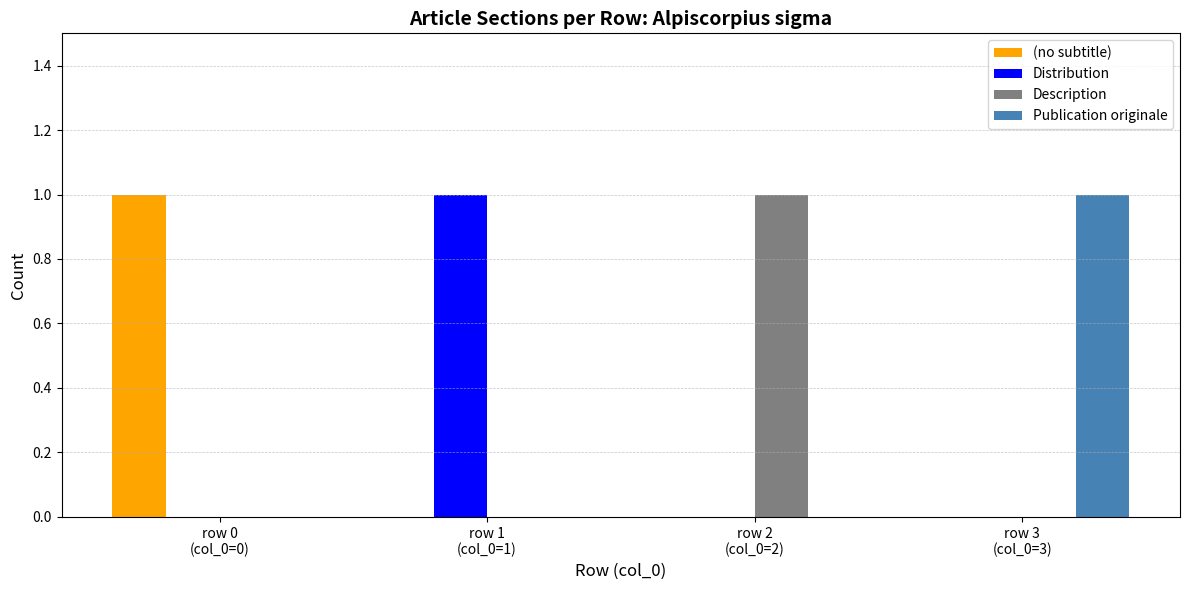

The value of Publication originale at row 3
(col_0=3) is 1. True or false?

True